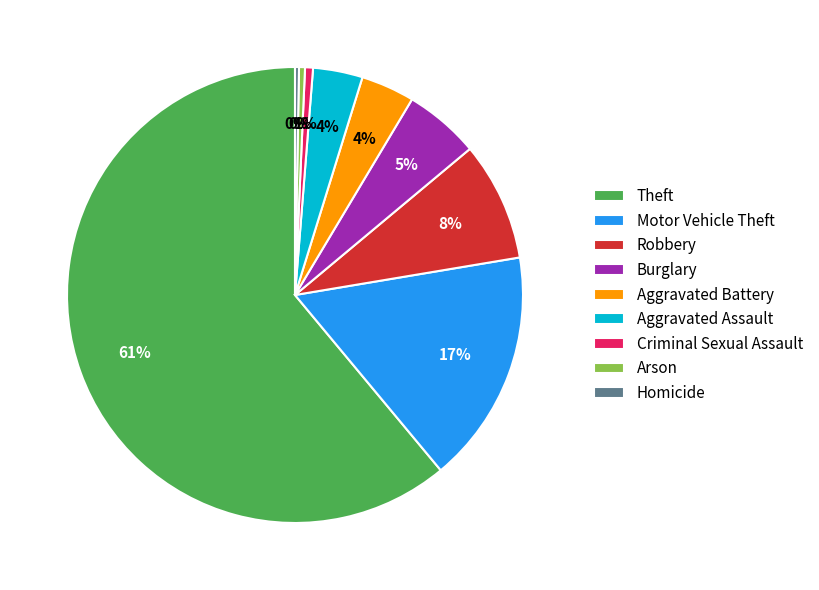

Is Motor Vehicle Theft the majority of the pie?

No